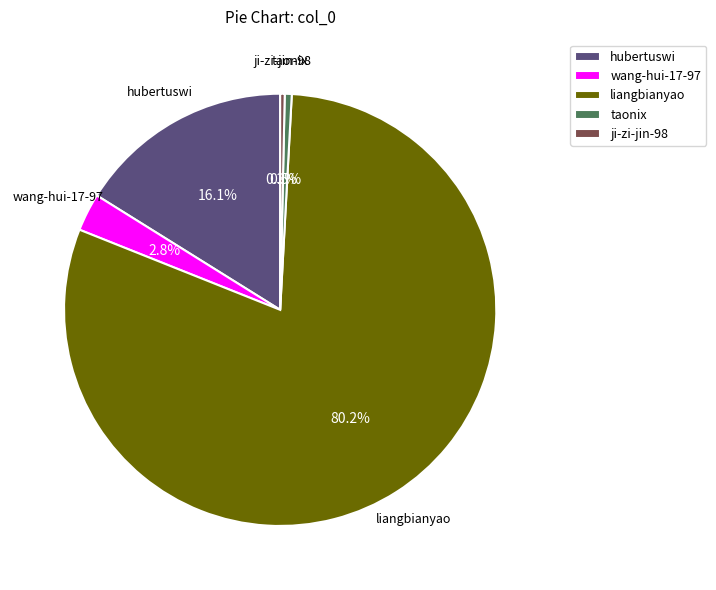

Is the sum of ji-zi-jin-98 and hubertuswi greater than half?

No